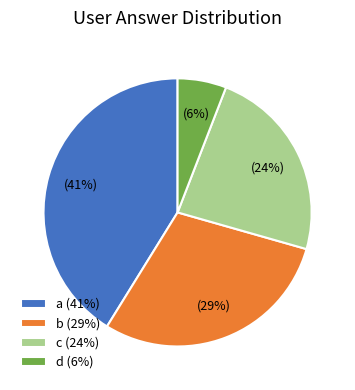

Combined, do c (24%) and d (6%) account for over 50%?

No